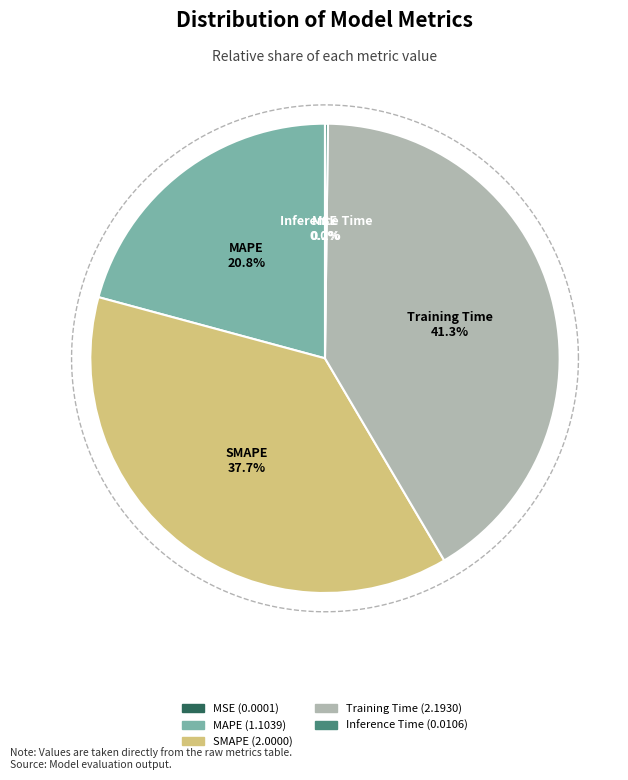

Approximately how many times larger is the value at Training Time compared to MAPE?

2.0